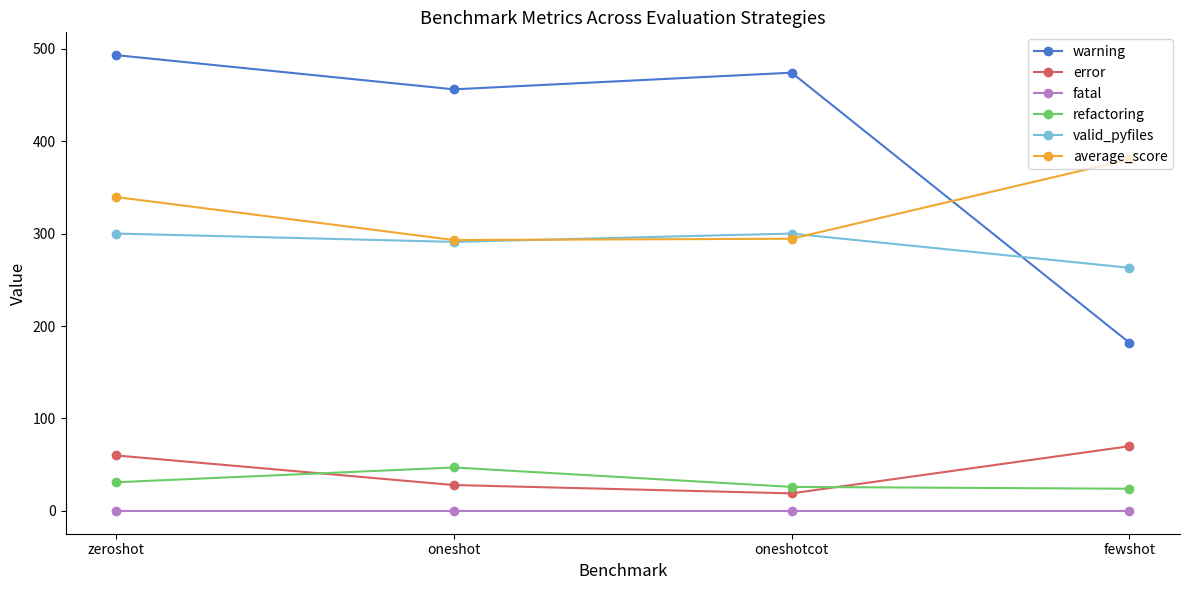

What is the sum of the valid_pyfiles values at zeroshot and fewshot?

563.0